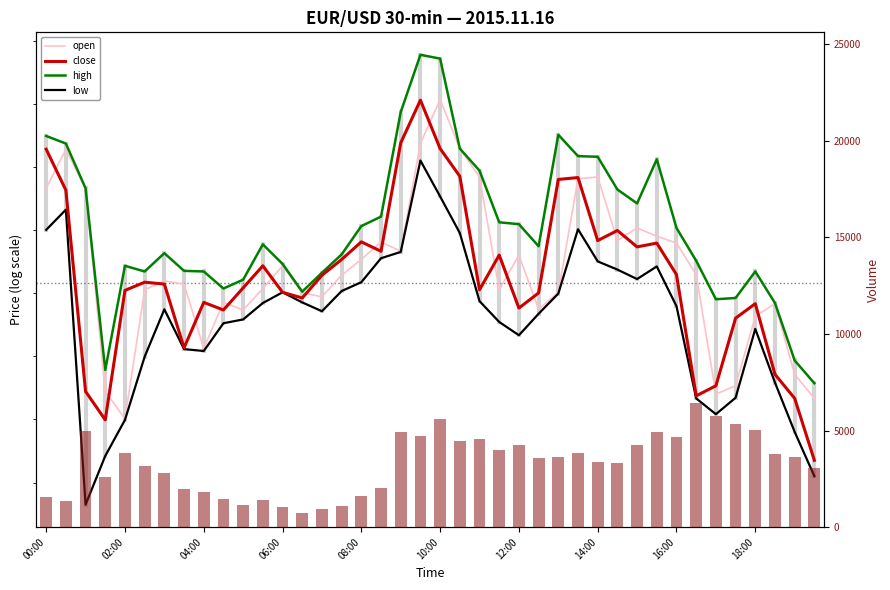

How many groups of bars are there?

40